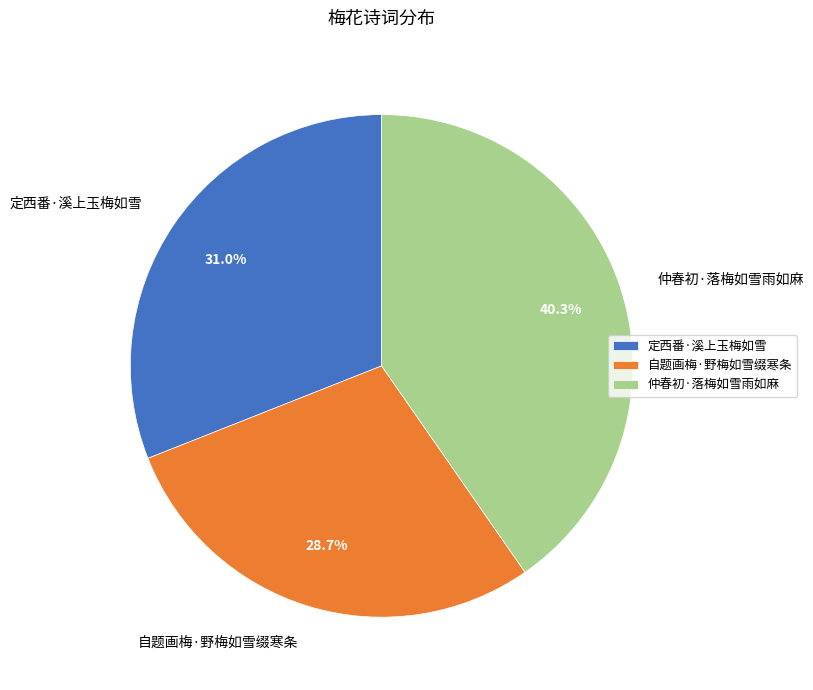

To the nearest percent, what is the difference between the largest and smallest slice percentages?

12%